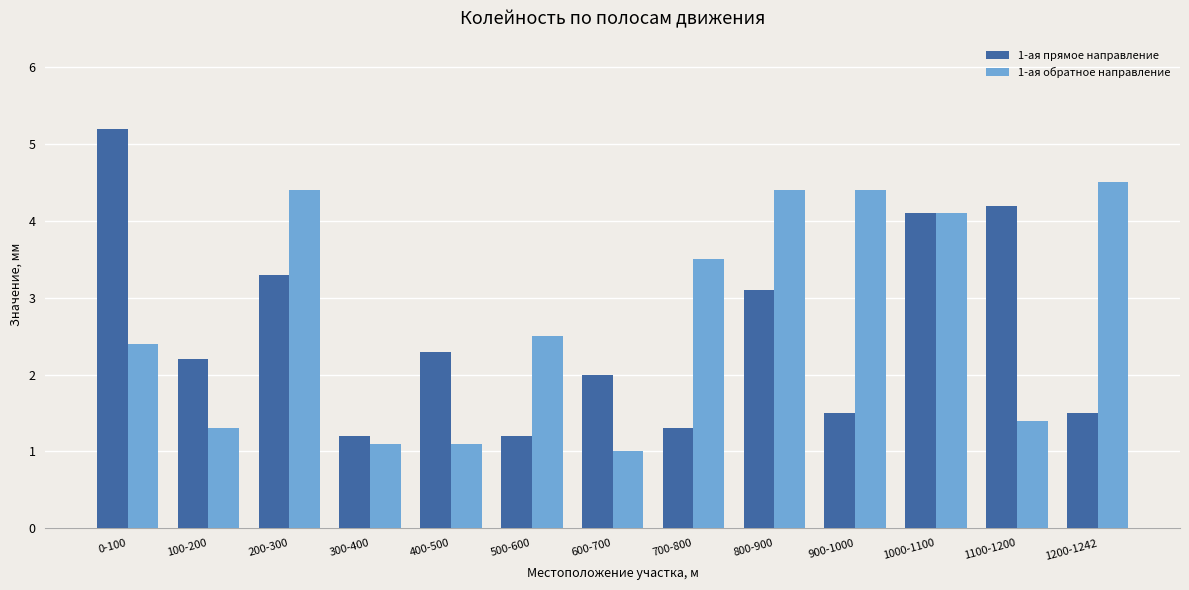

How many groups of bars are there?

13